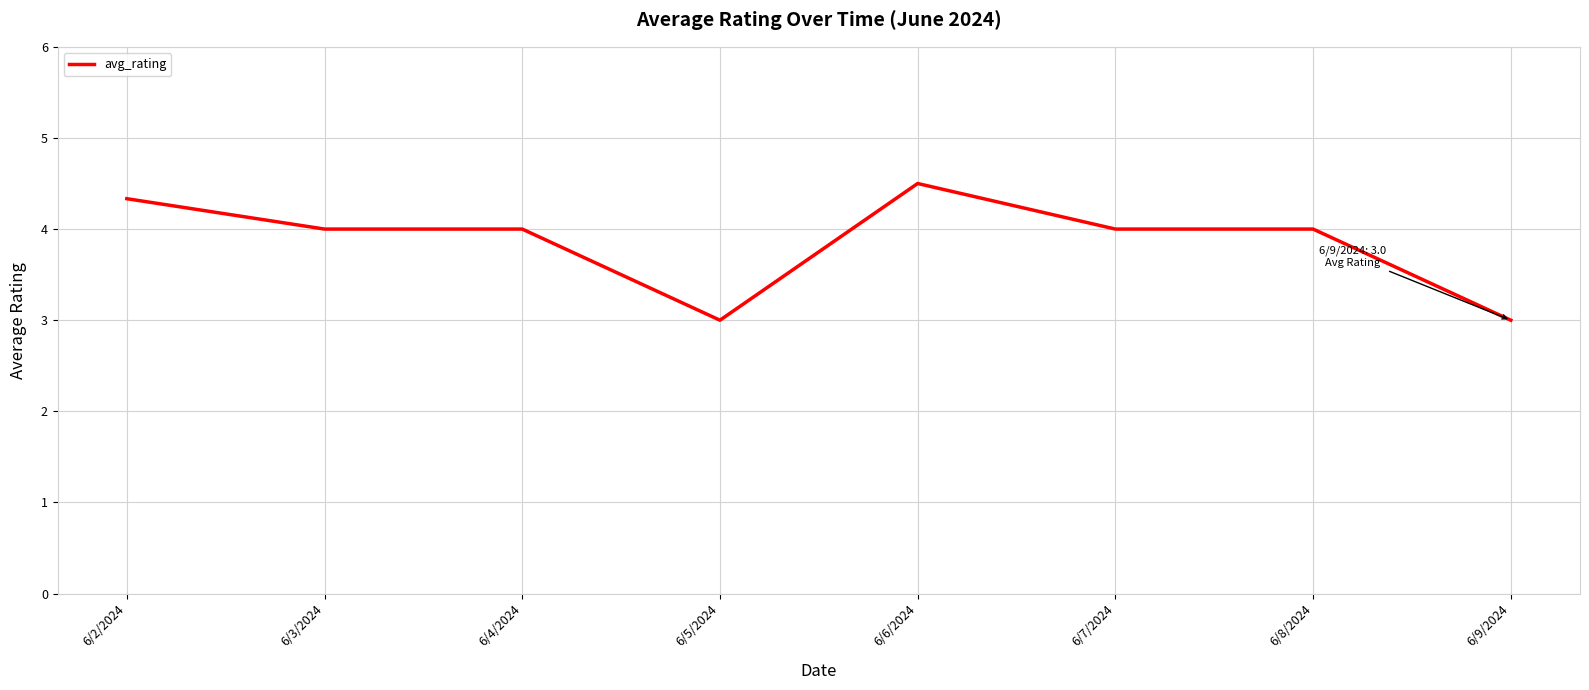

The value at 6/4/2024 is 1.8. True or false?

False